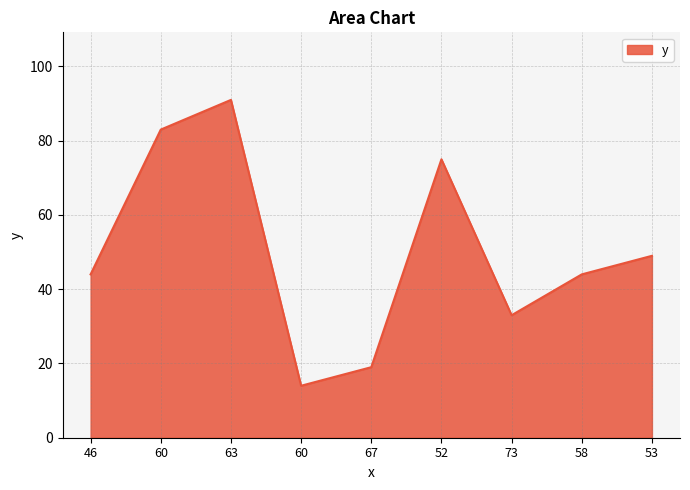

Is this an area chart (filled region under the line)?

Yes